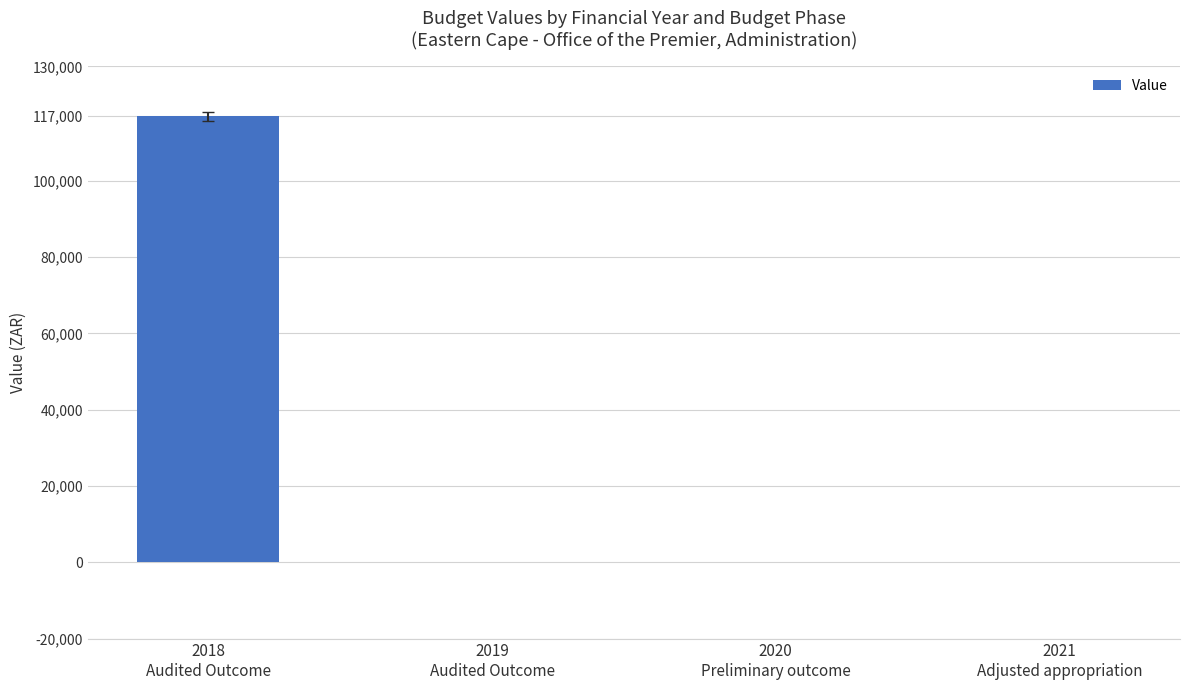

How many distinct data groups are displayed?

1